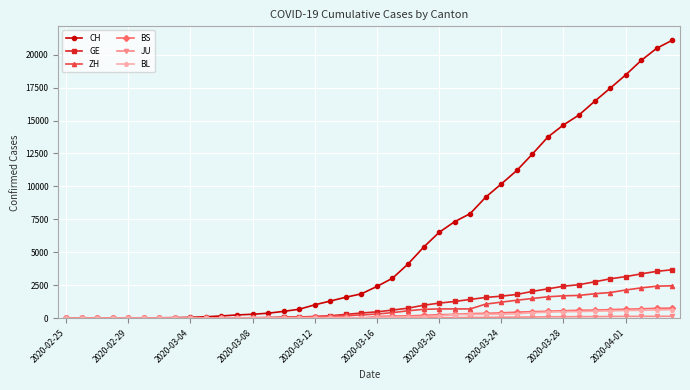

What is the difference between the second highest and minimum values in the BS series?

758